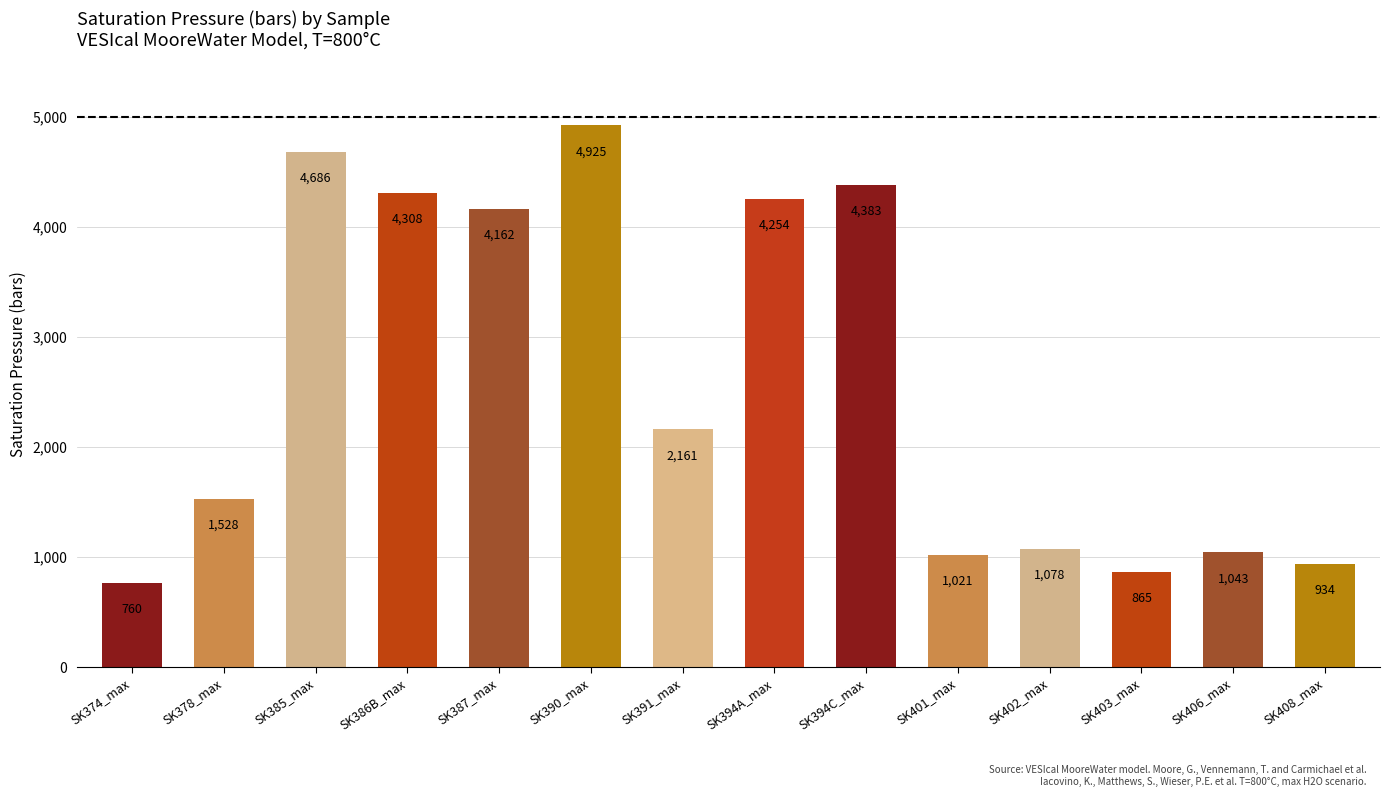

List the labels in order of value, largest first.

SK390_max, SK385_max, SK394C_max, SK386B_max, SK394A_max, SK387_max, SK391_max, SK378_max, SK402_max, SK406_max, SK401_max, SK408_max, SK403_max, SK374_max